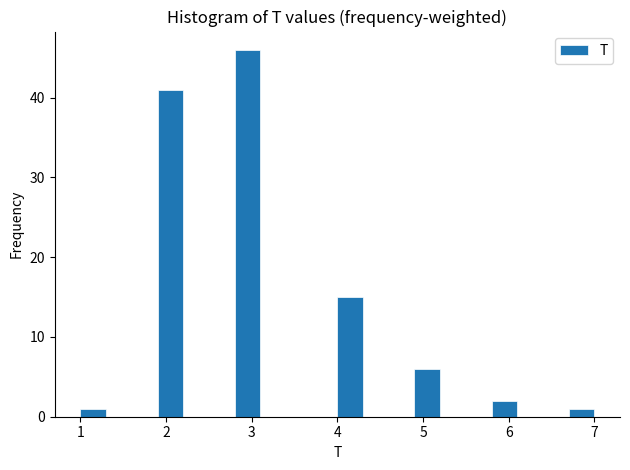

Read against the x-axis, roughly where is the centre of the tallest bar?

3.0